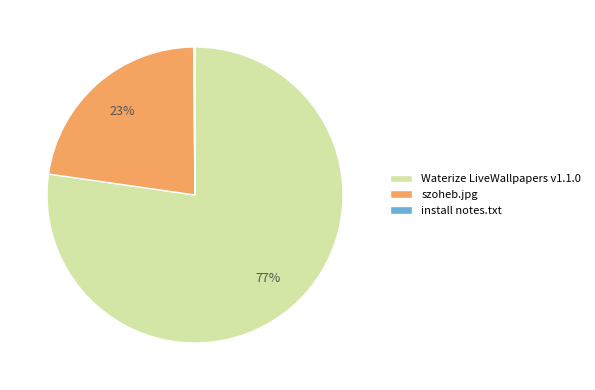

Is it true that Waterize LiveWallpapers v1.1.0 is 77% of the pie?

True